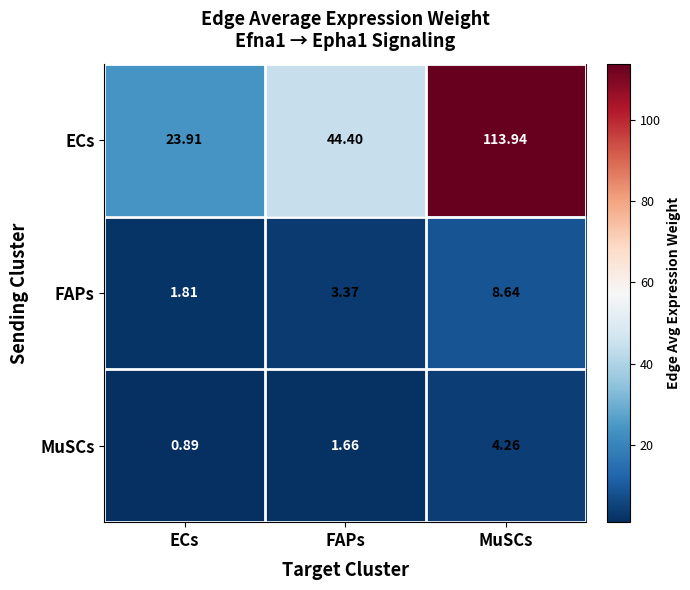

Which category has the highest value across all series?

MuSCs